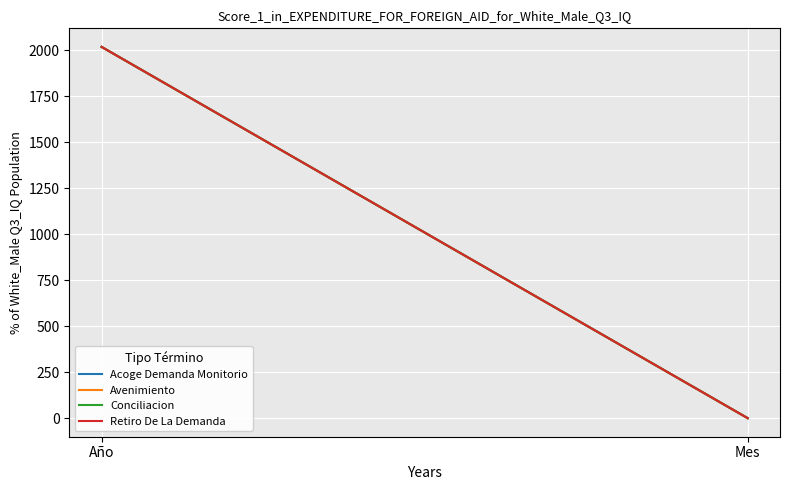

What is the difference between the Conciliacion values at Mes and Año?

2018